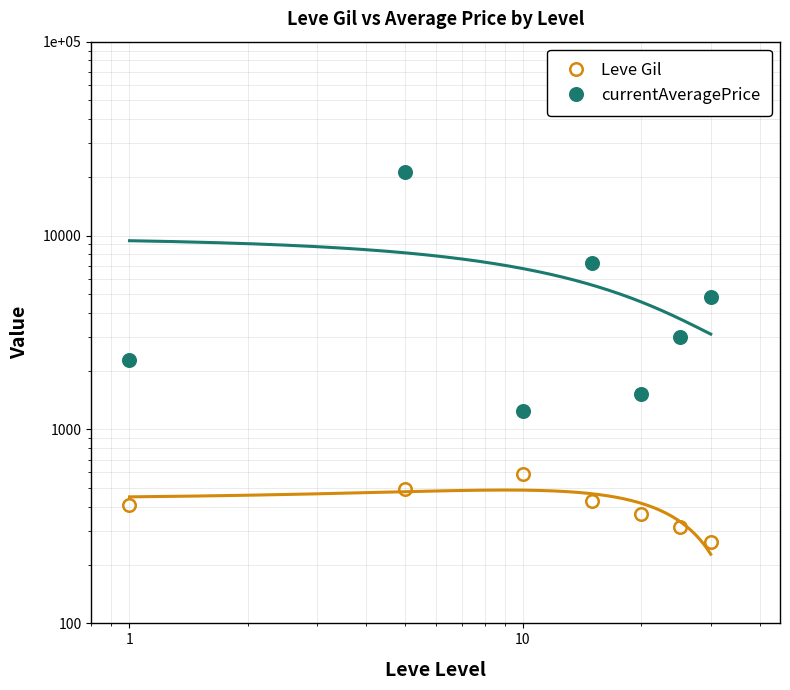

The value of Leve Gil at 100 is 139.5. True or false?

False